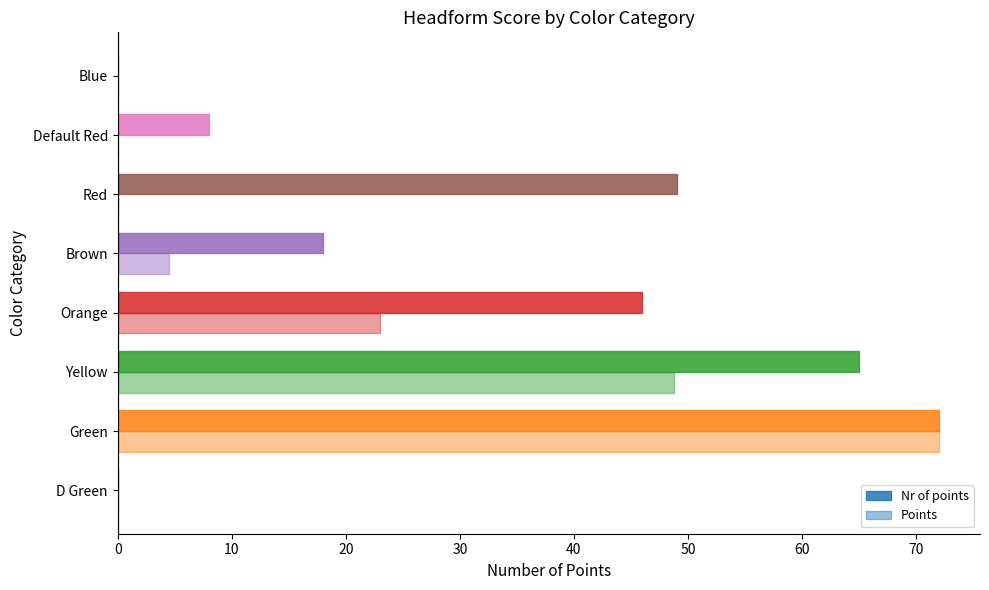

How many data points in Points are above 4?

4